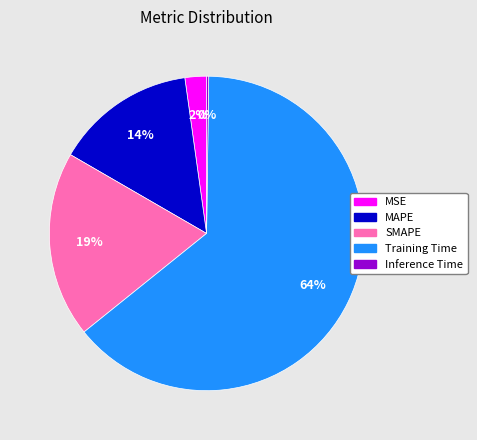

Which has a higher value, SMAPE or Training Time?

Training Time